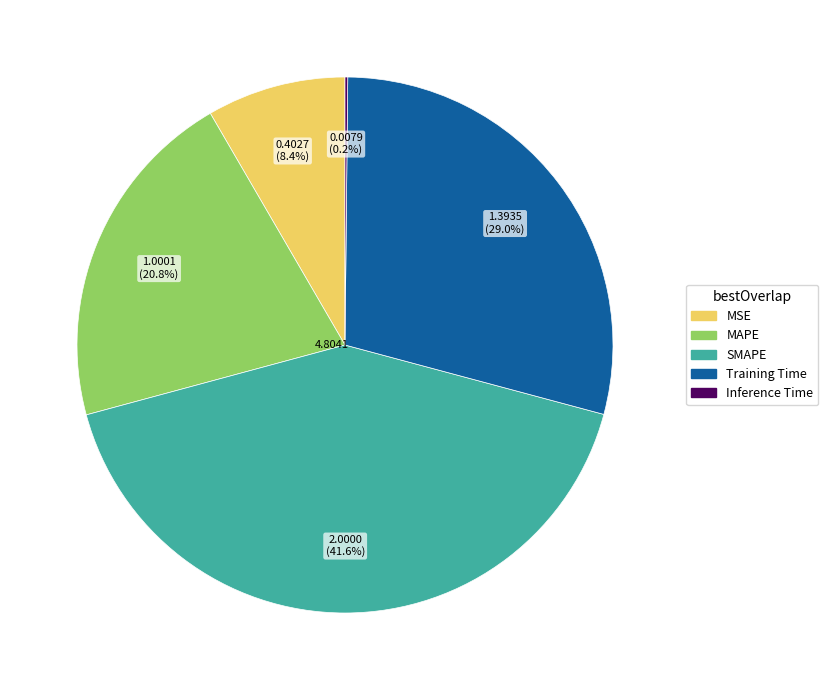

What is the total percentage of MAPE and Training Time?

49.8%